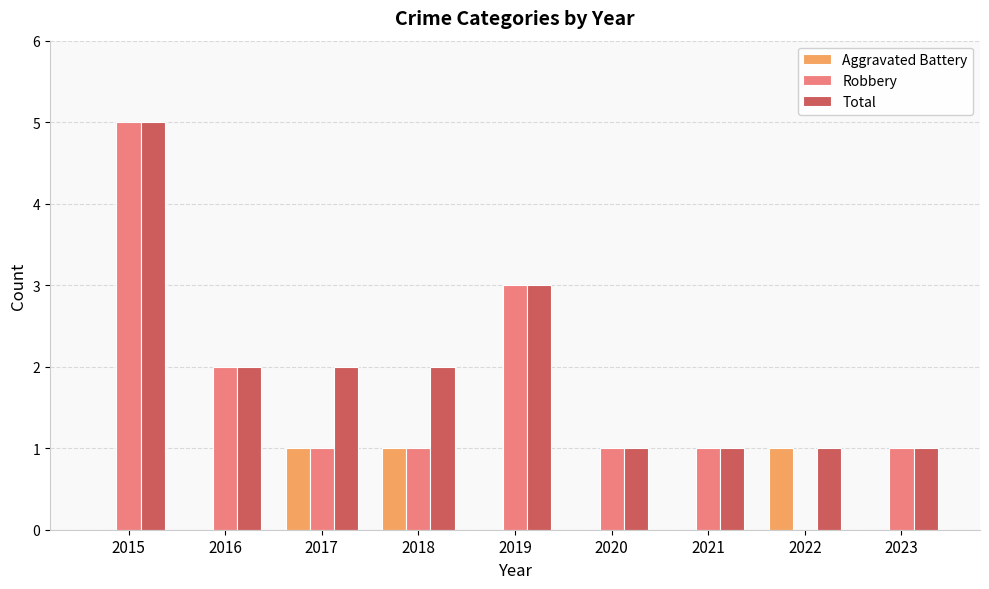

Reading right to left, list all the values displayed in this chart.

Aggravated Battery: 2023=0	2022=1	2021=0	2020=0	2019=0	2018=1	2017=1	2016=0	2015=0
Robbery: 2023=1	2022=0	2021=1	2020=1	2019=3	2018=1	2017=1	2016=2	2015=5
Total: 2023=1	2022=1	2021=1	2020=1	2019=3	2018=2	2017=2	2016=2	2015=5